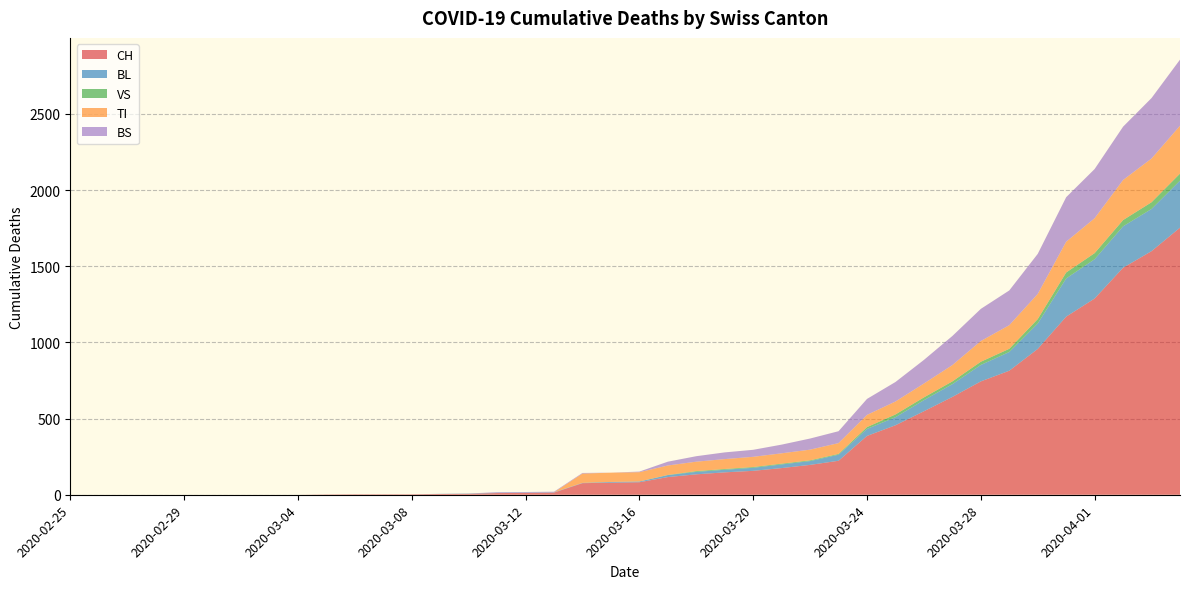

Reading left to right, transcribe all the data shown in this chart.

CH: 0	0	0	0	0	0	0	0	0	2	3	3	3	5	6	11	12	14	76	79	82	116	134	147	157	175	196	223	386	456	548	642	744	814	957	1169	1288	1490	1599	1753
BL: 0	0	0	0	0	0	0	0	0	0	0	0	0	1	2	2	2	2	2	5	5	13	16	17	20	24	25	40	46	53	73	84	108	123	167	251	258	272	277	309
VS: 0	0	0	0	0	0	0	0	0	0	0	0	0	0	0	0	0	0	0	0	0	1	5	5	5	5	5	5	12	18	18	18	21	21	29	39	40	41	44	46
TI: 0	0	0	0	0	0	0	0	0	0	0	0	0	0	0	0	0	0	61	61	61	62	62	65	67	68	70	71	80	85	91	107	136	155	165	202	229	263	287	314
BS: 0	0	0	0	0	0	0	0	0	0	0	0	0	0	0	4	4	4	4	0	4	25	36	44	46	57	73	78	105	128	155	191	211	228	263	292	323	350	397	434